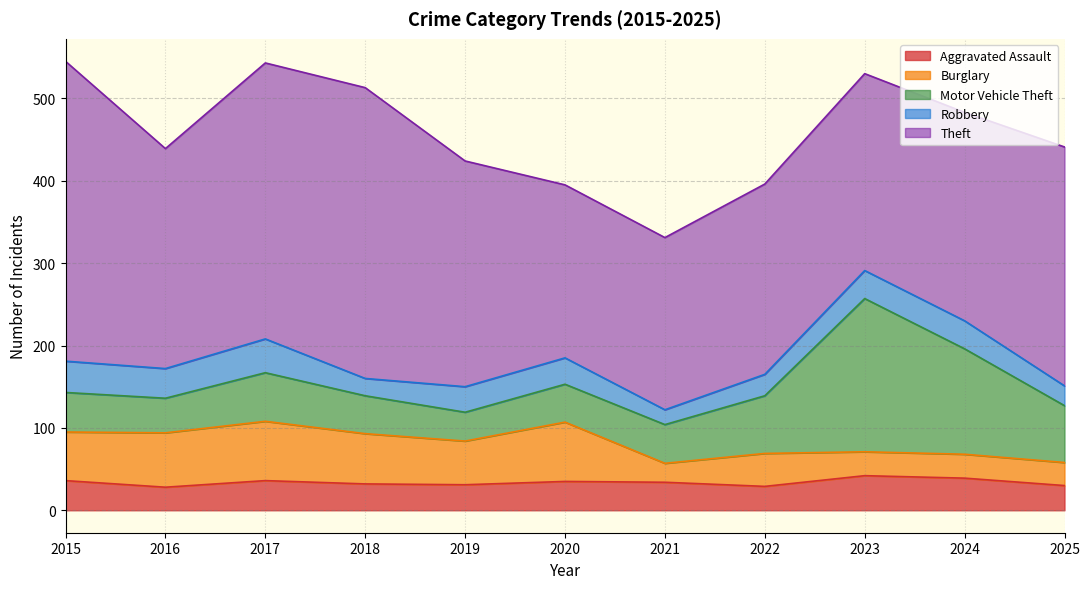

Is it true that Motor Vehicle Theft equals 61 at 2019?

False